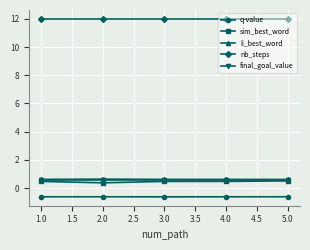

In q-value, how many points are lower than both neighbors (excluding endpoints)?

1